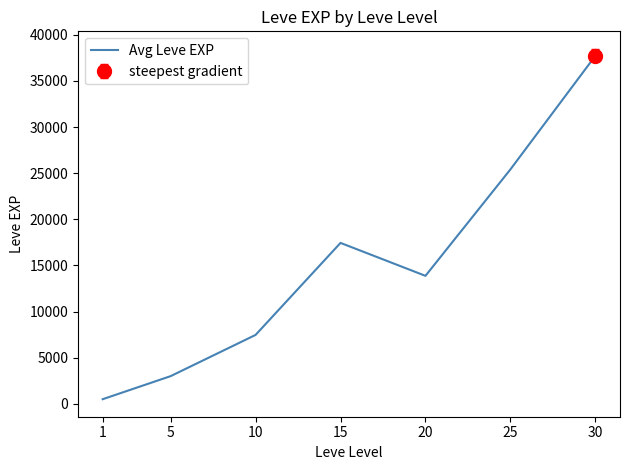

Between 30 and 5, which is larger?

30